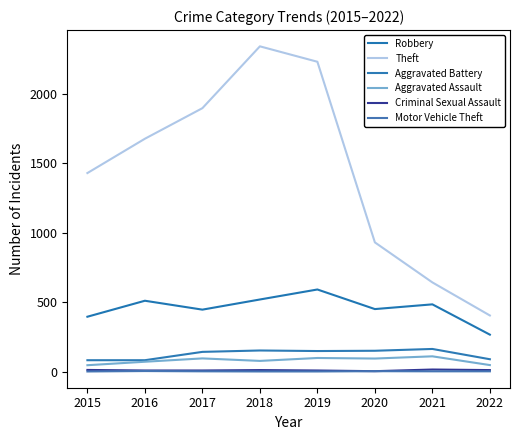

In Criminal Sexual Assault, how many points are lower than both neighbors (excluding endpoints)?

1